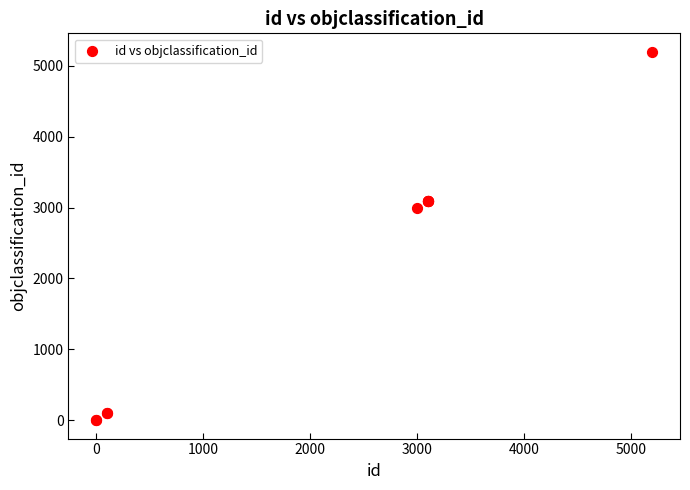

What Y value in the scatter plot is closest to 2600?

3001